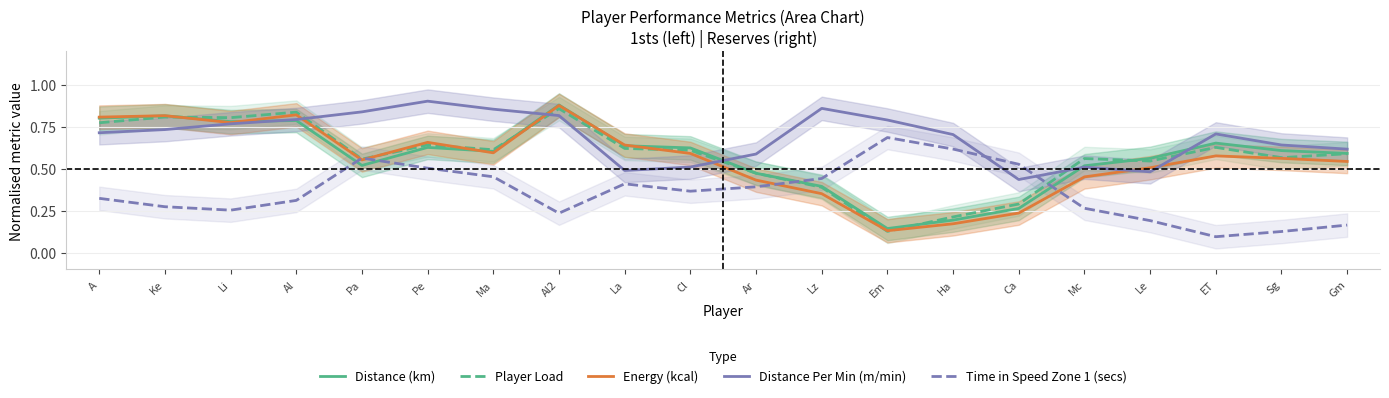

At which label does Distance (km) reach its minimum?

Em